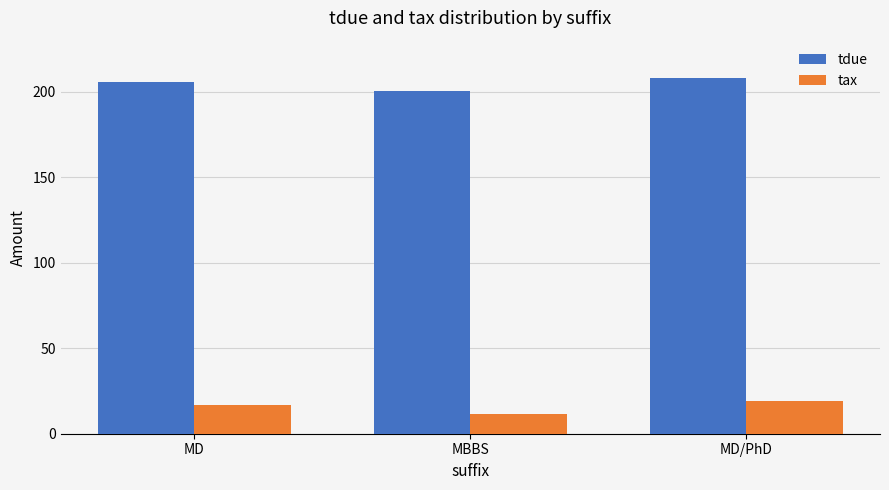

What is the maximum value for tax?

18.9